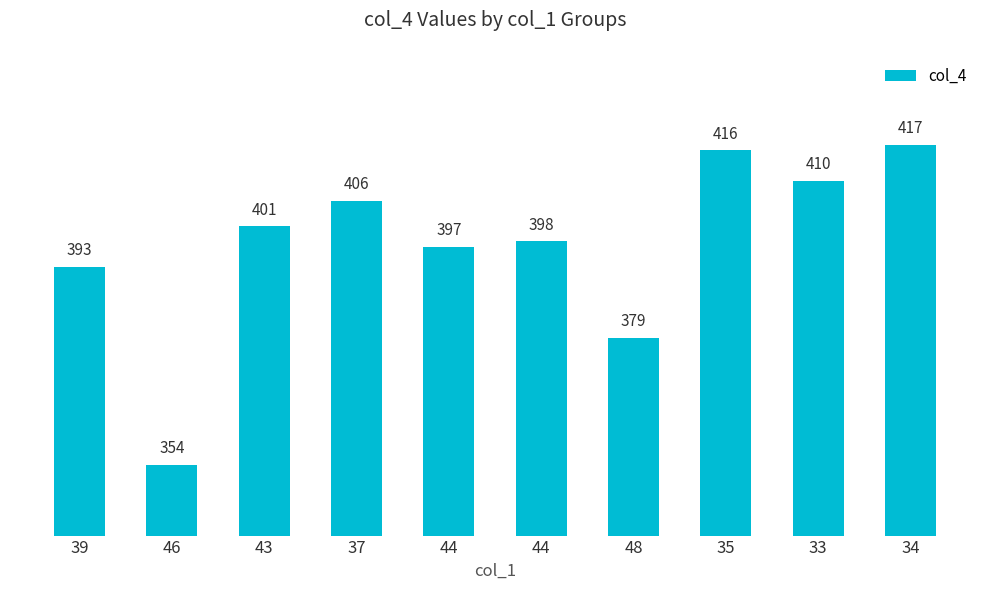

What is the value of the 8th bar from the left?

416